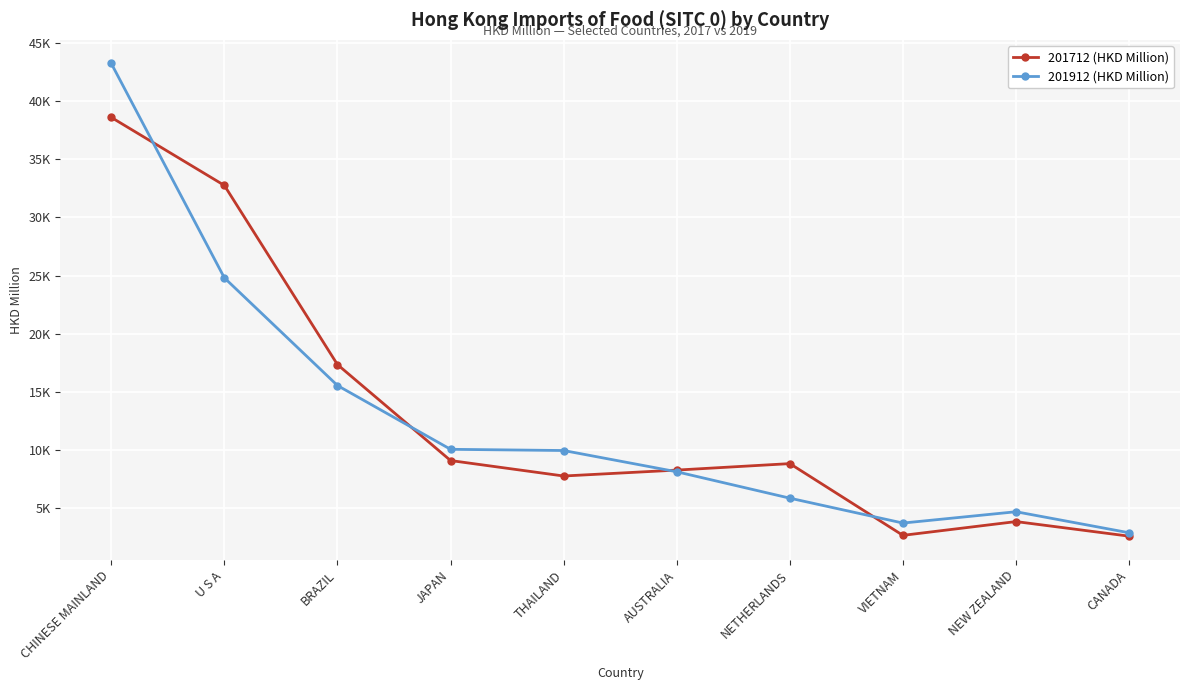

Where is 201712 (HKD Million) nearest to the value 20594?

BRAZIL